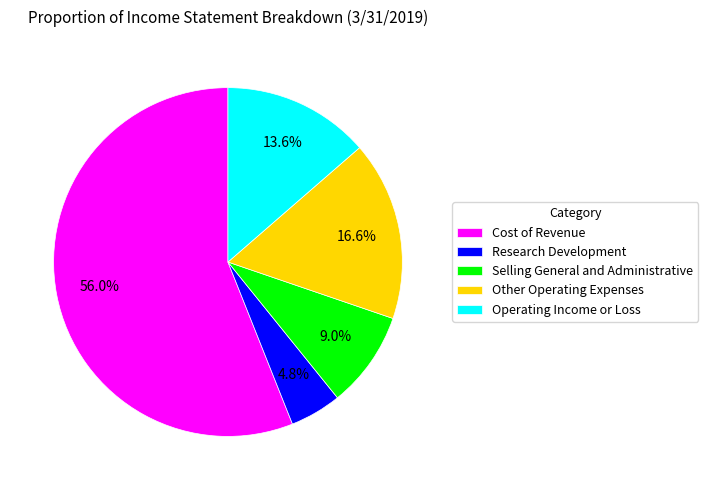

What percentage do Operating Income or Loss and Cost of Revenue together represent?

69.6%